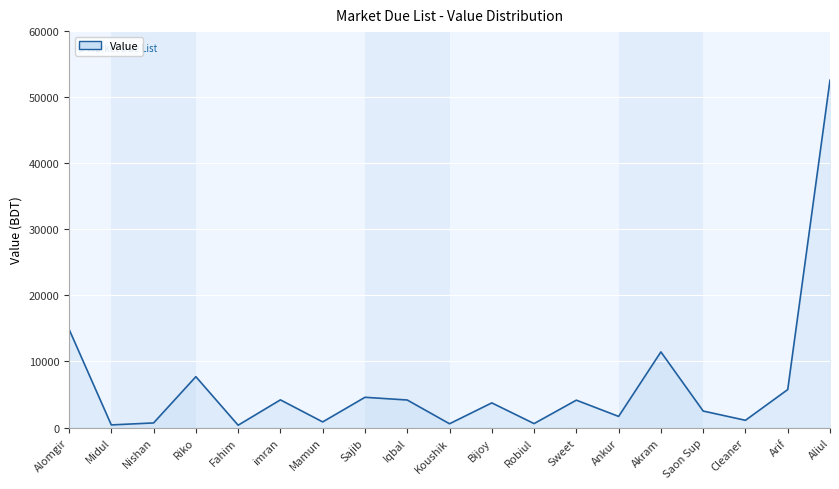

What is the difference between the maximum and minimum values?

52220